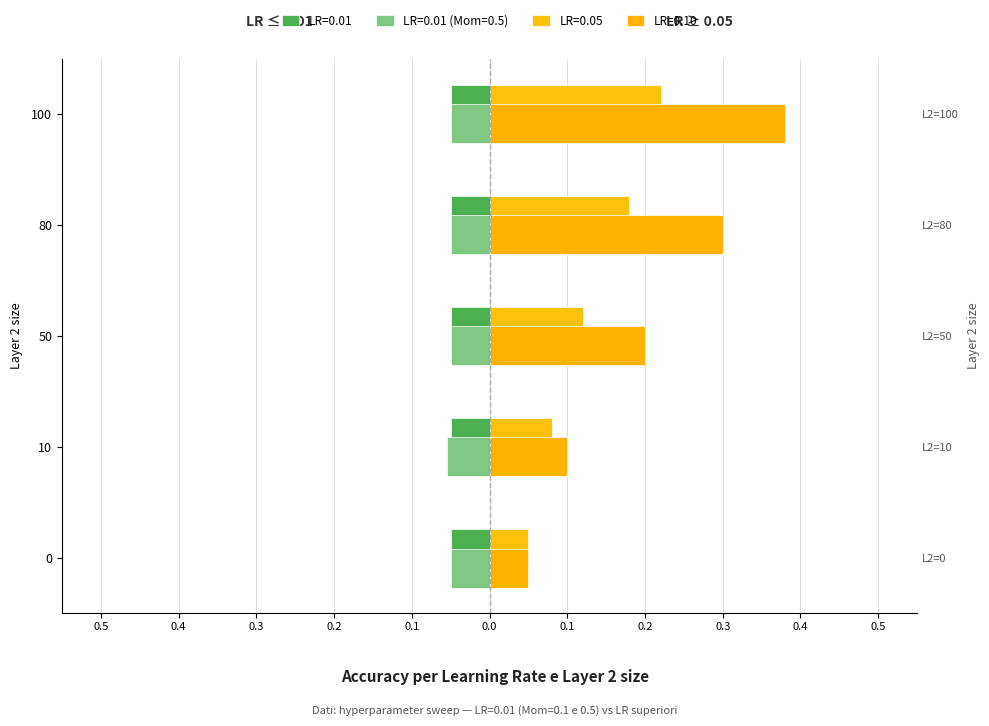

At how many categories does at least one series exceed 0?

5